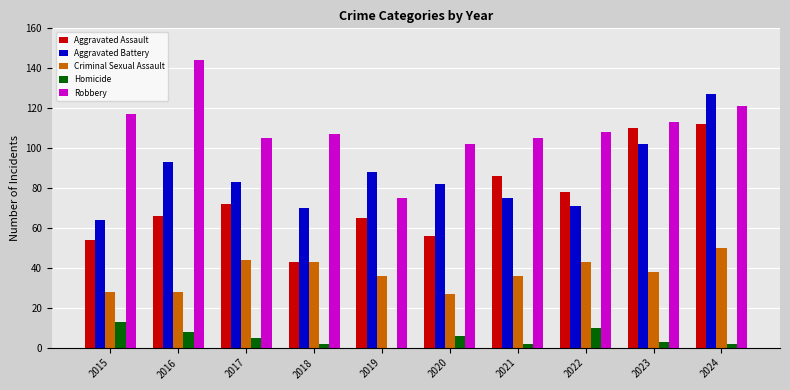

Are the bars grouped side by side (vs. stacked)?

Yes